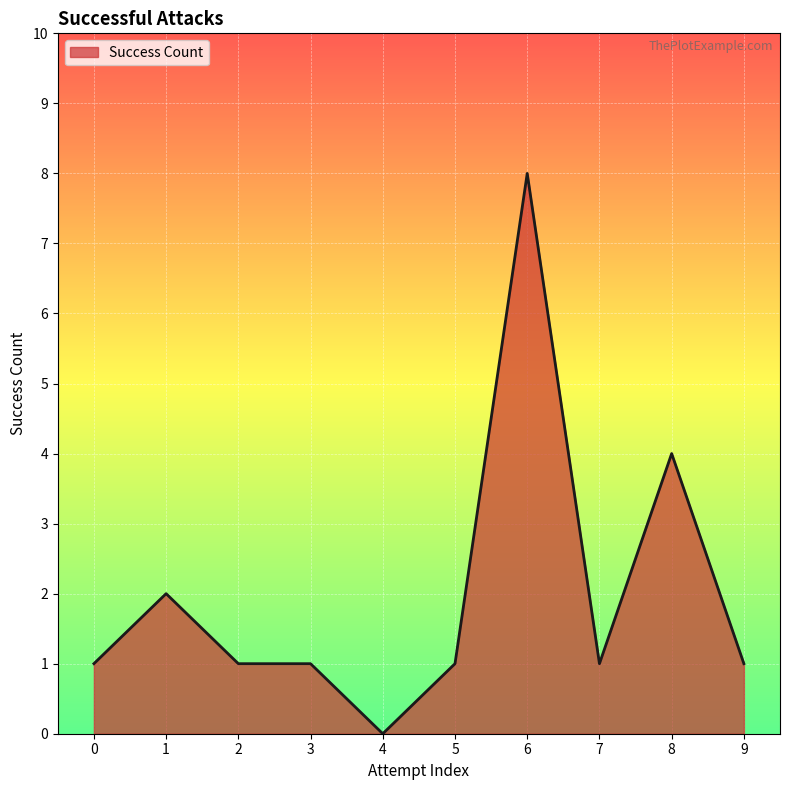

Reading left to right, what are all the values shown in this chart?

1	2	1	1	0	1	8	1	4	1